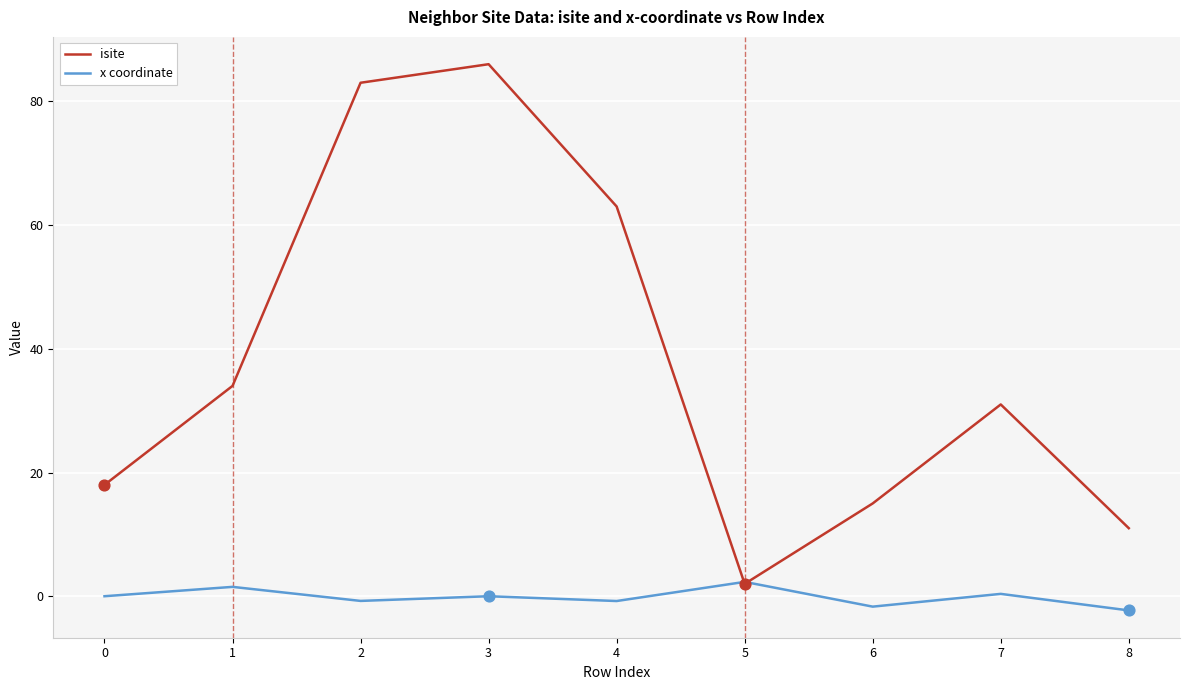

Which series changed the most between 0 and 3?

isite